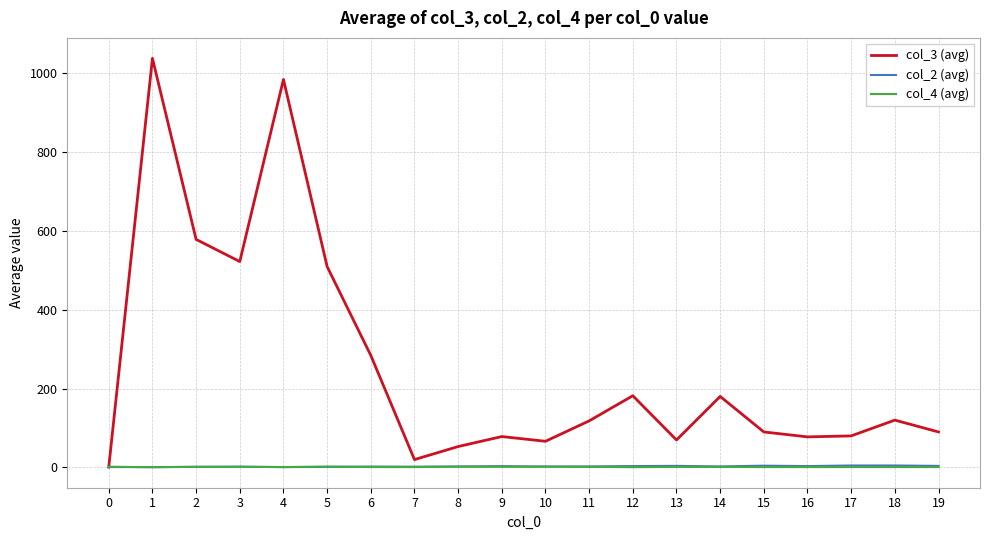

What are all the series names shown in the legend?

col_3 (avg), col_2 (avg), col_4 (avg)